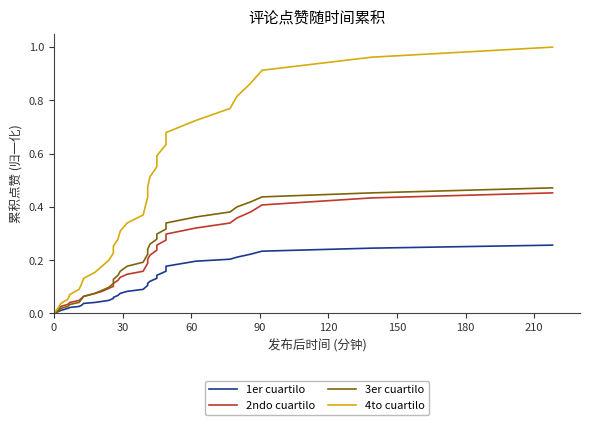

Reading right to left, list all the values displayed in this chart.

1er cuartilo: 0.3	0.2	0.2	0.2	0.2	0.2	0.2	0.2	0.2	0.1	0.1	0.1	0.1	0.1	0.1	0.1	0.1	0.1	0.1	0.1	0.1	0.0	0.0	0.0	0.0	0.0	0.0	0.0	0.0	0.0	0.0	0.0	0.0
2ndo cuartilo: 0.5	0.4	0.4	0.4	0.4	0.3	0.3	0.3	0.3	0.3	0.2	0.2	0.2	0.2	0.2	0.2	0.1	0.1	0.1	0.1	0.1	0.1	0.1	0.1	0.1	0.1	0.0	0.0	0.0	0.0	0.0	0.0	0.0
3er cuartilo: 0.5	0.5	0.4	0.4	0.4	0.4	0.4	0.3	0.3	0.3	0.3	0.3	0.2	0.2	0.2	0.2	0.2	0.2	0.1	0.1	0.1	0.1	0.1	0.1	0.1	0.1	0.0	0.0	0.0	0.0	0.0	0.0	0.0
4to cuartilo: 1.0	1.0	0.9	0.9	0.8	0.8	0.7	0.7	0.6	0.6	0.6	0.5	0.5	0.4	0.4	0.4	0.3	0.3	0.3	0.3	0.2	0.2	0.2	0.2	0.1	0.1	0.1	0.1	0.1	0.0	0.0	0.0	0.0